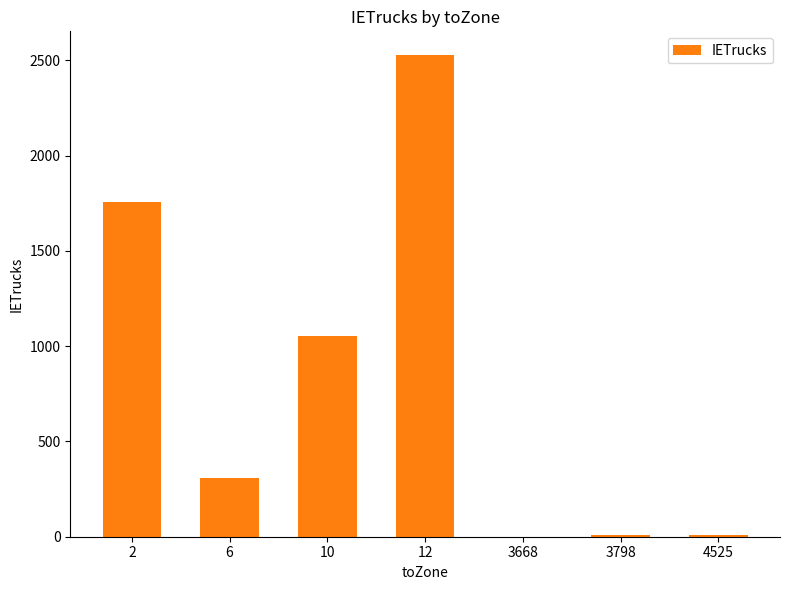

Approximately how many times larger is the value at 12 compared to 6?

8.2